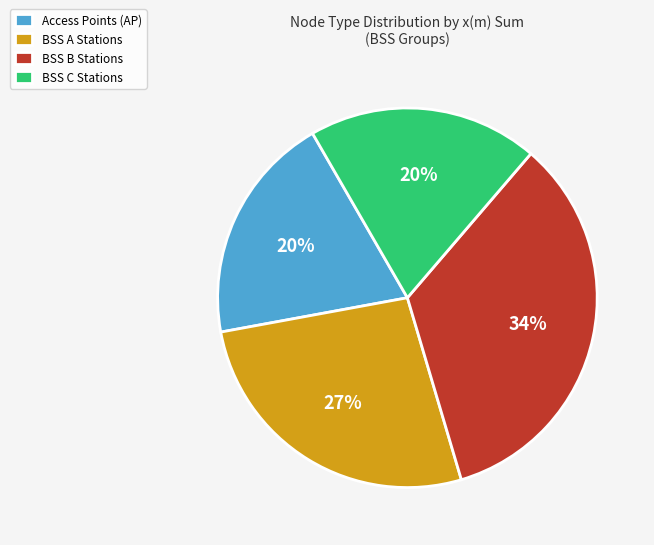

True or false: Access Points (AP) accounts for 20% of the total.

True